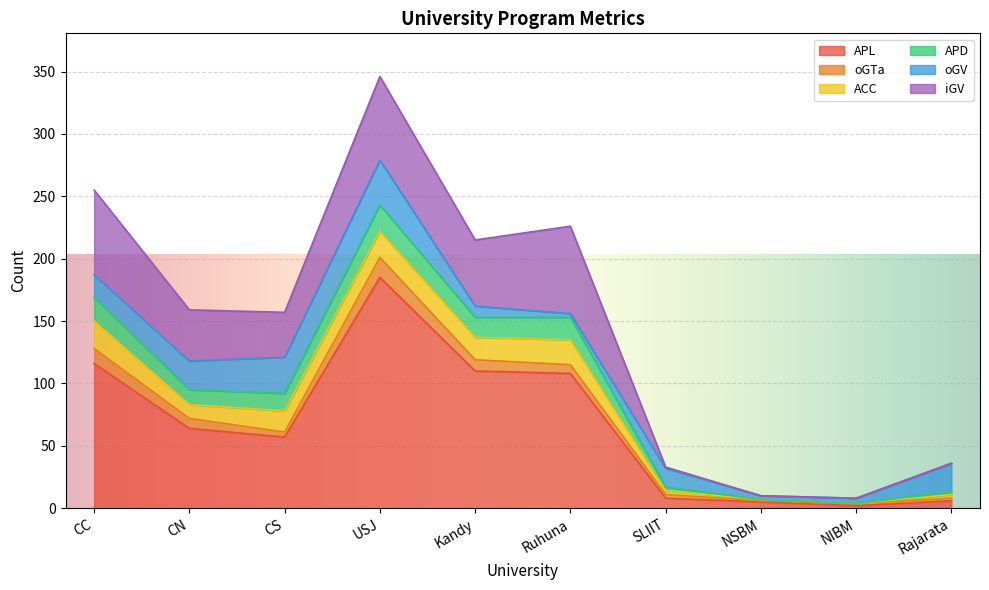

Which series has the largest total across all categories?

APL